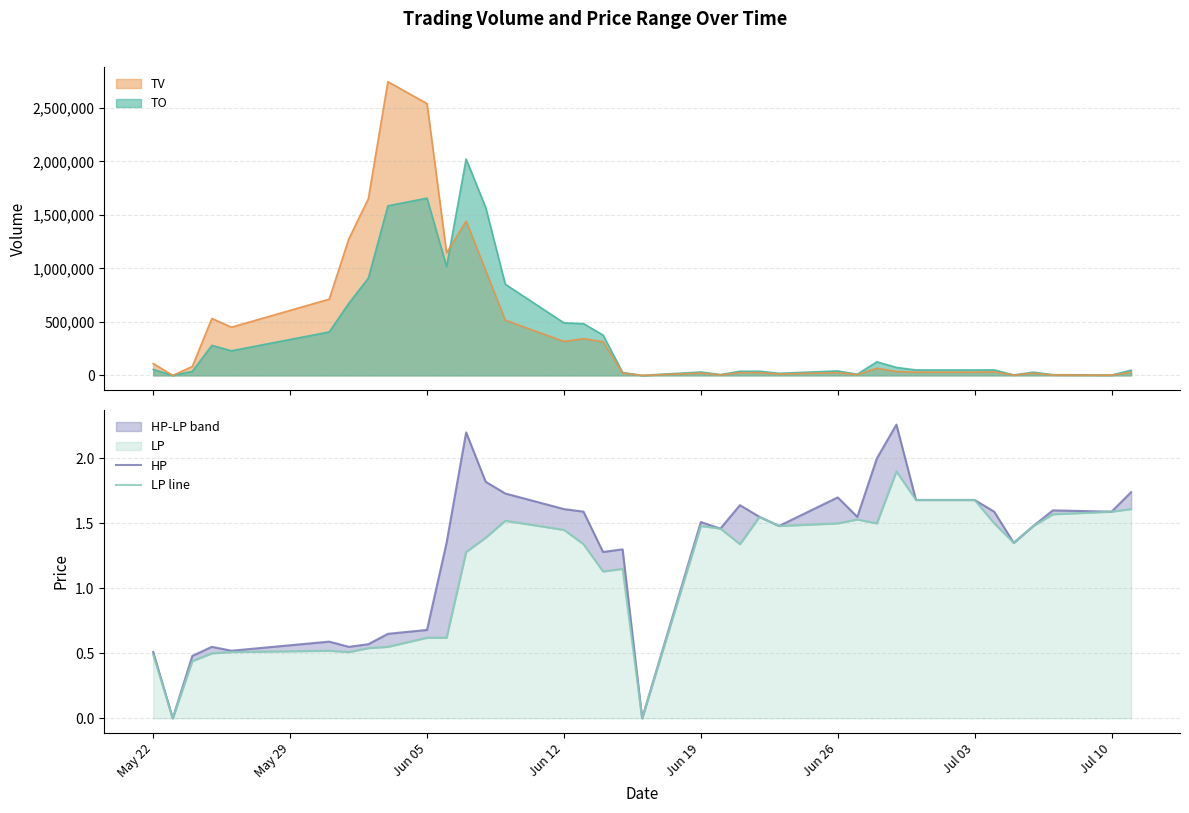

What is the highest value of the TO series?

2021290